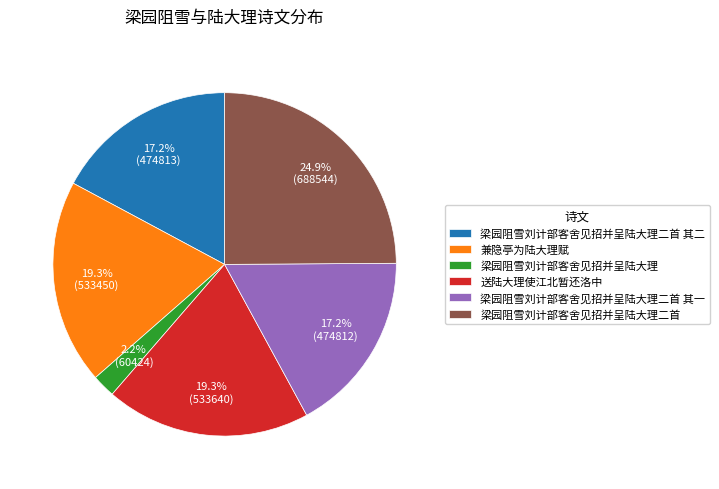

To the nearest percent, what is the difference between the largest and smallest slice percentages?

23%